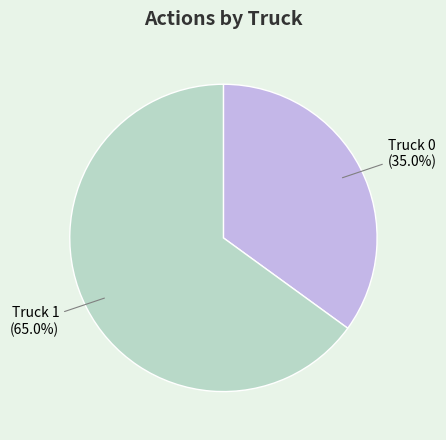

Does Truck 1 account for over 50% of the chart?

Yes